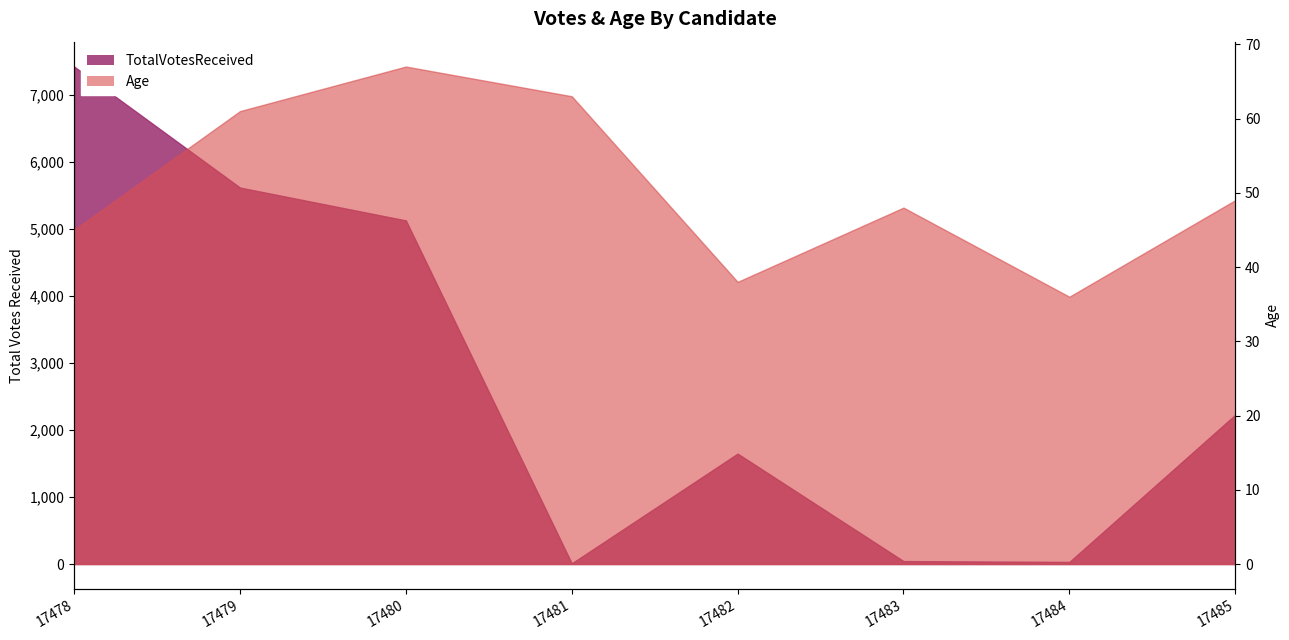

How many interior local valleys does the Age series have?

2